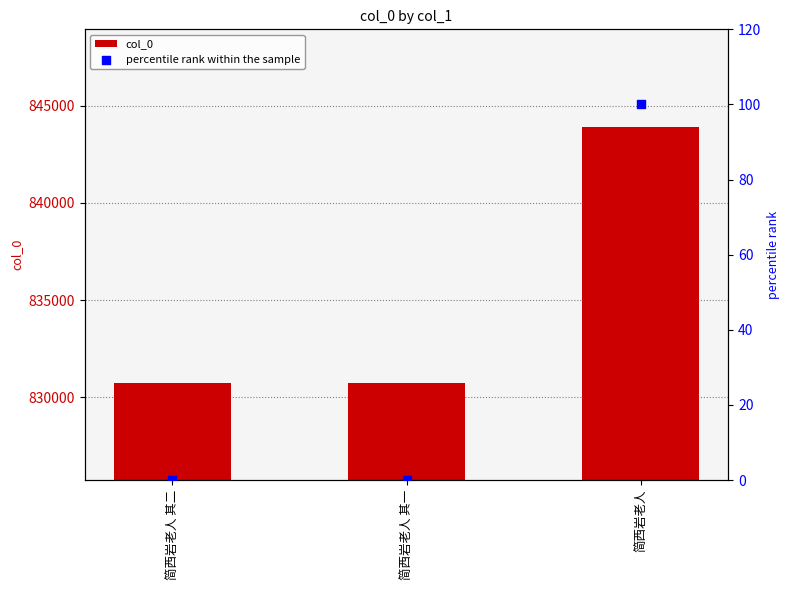

Which series contains the highest Y value?

col_0